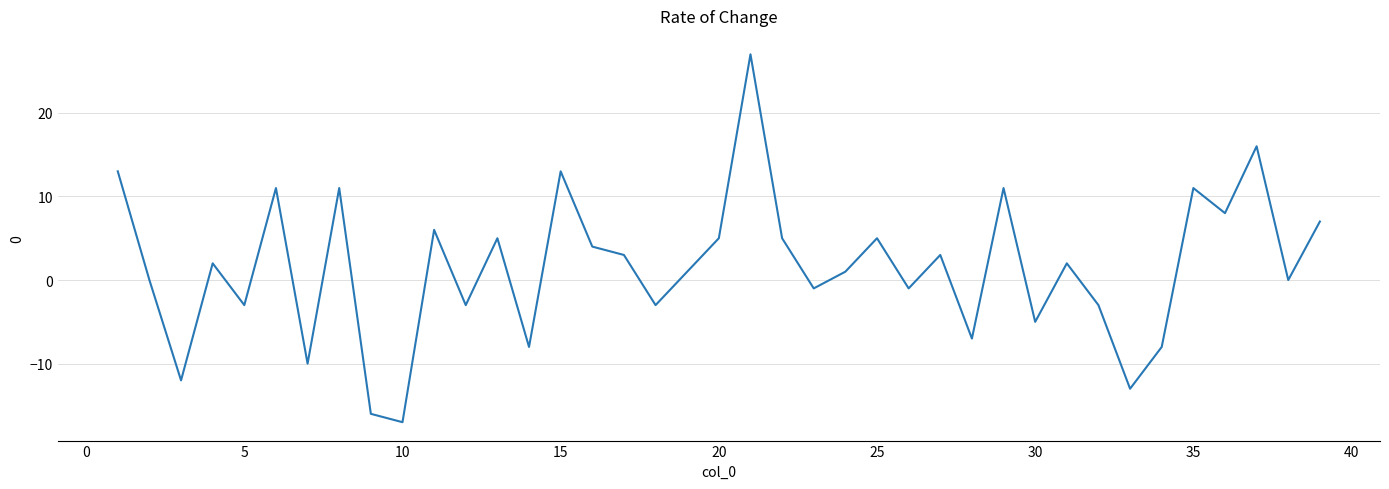

What is the difference between the maximum and minimum values?

44